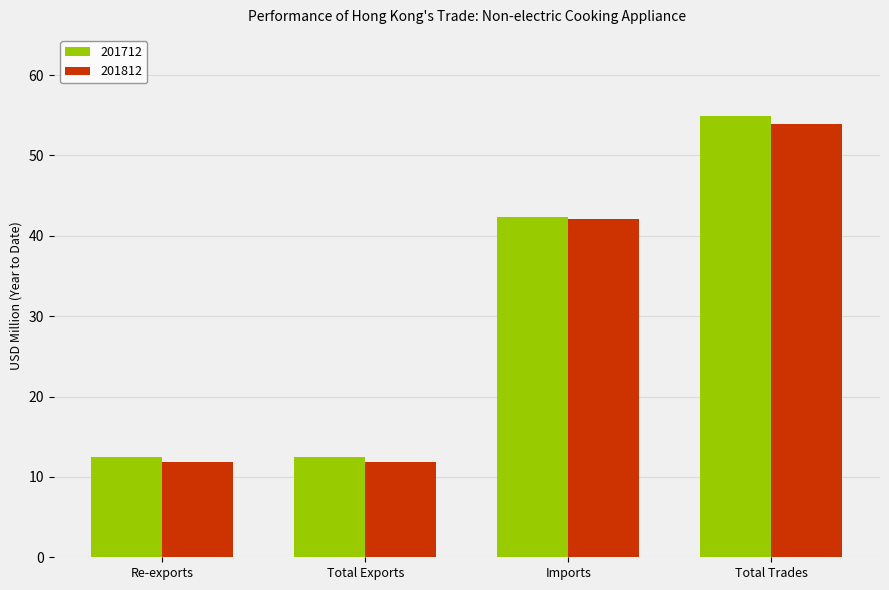

What is the greatest value displayed?

54.9